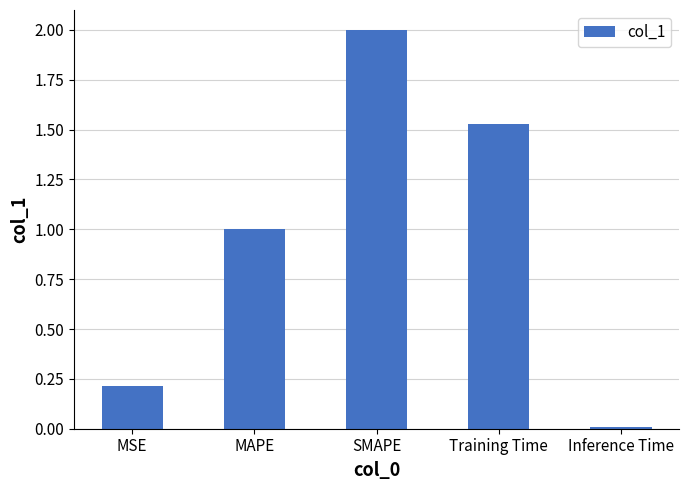

What is the difference between the maximum and minimum values?

2.0